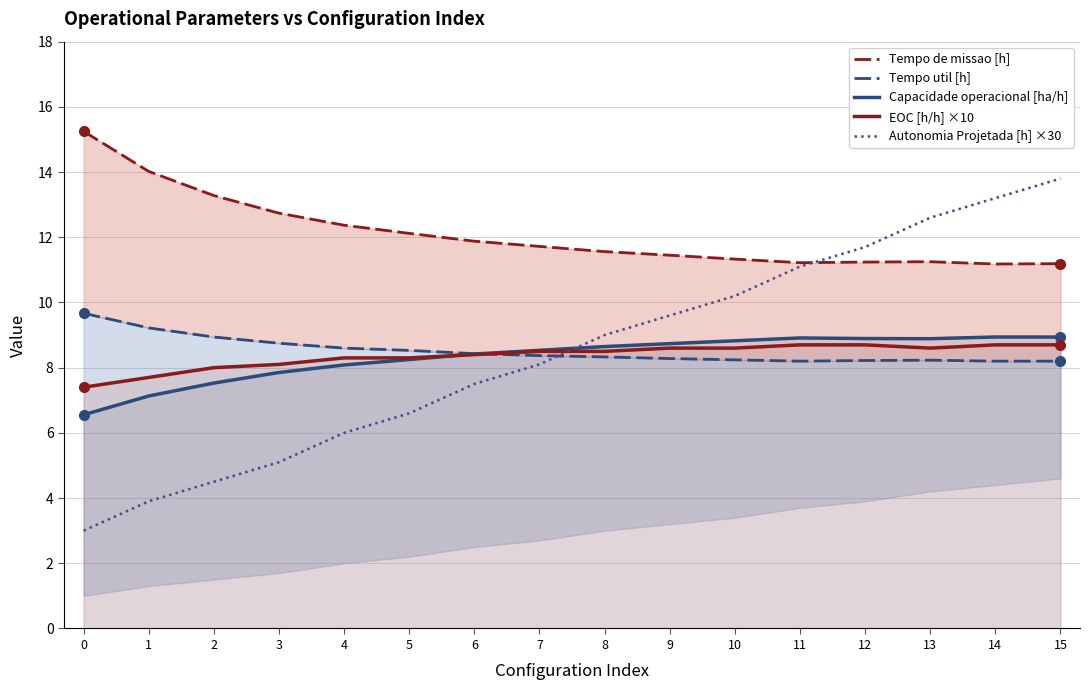

How many data points does each series have?

16